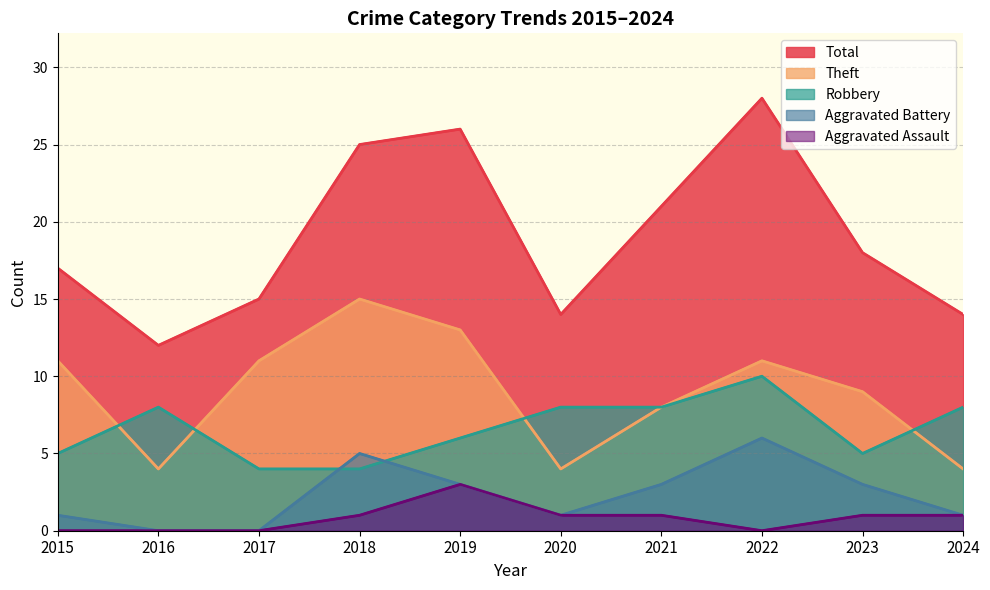

What is the difference between the maximum and minimum values in the Theft series?

11